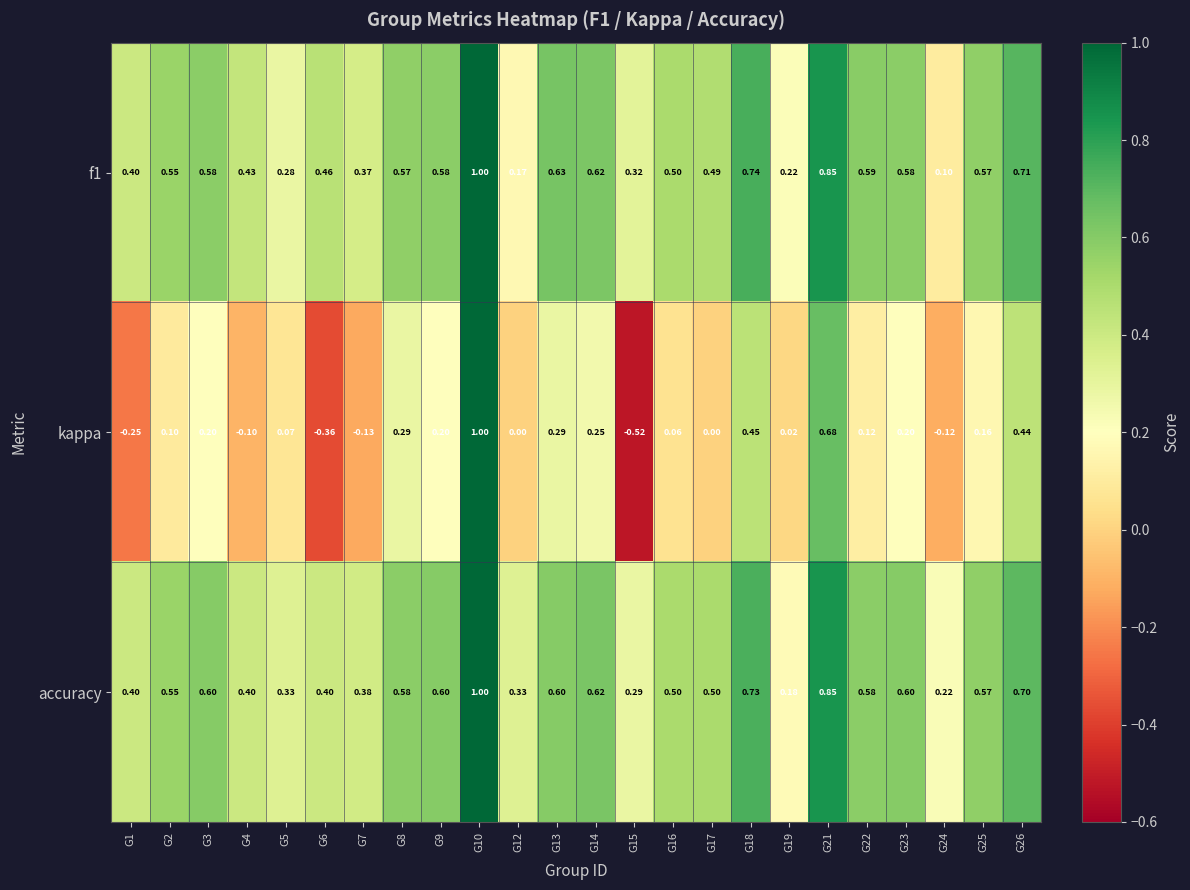

Which series has the largest total across all categories?

accuracy